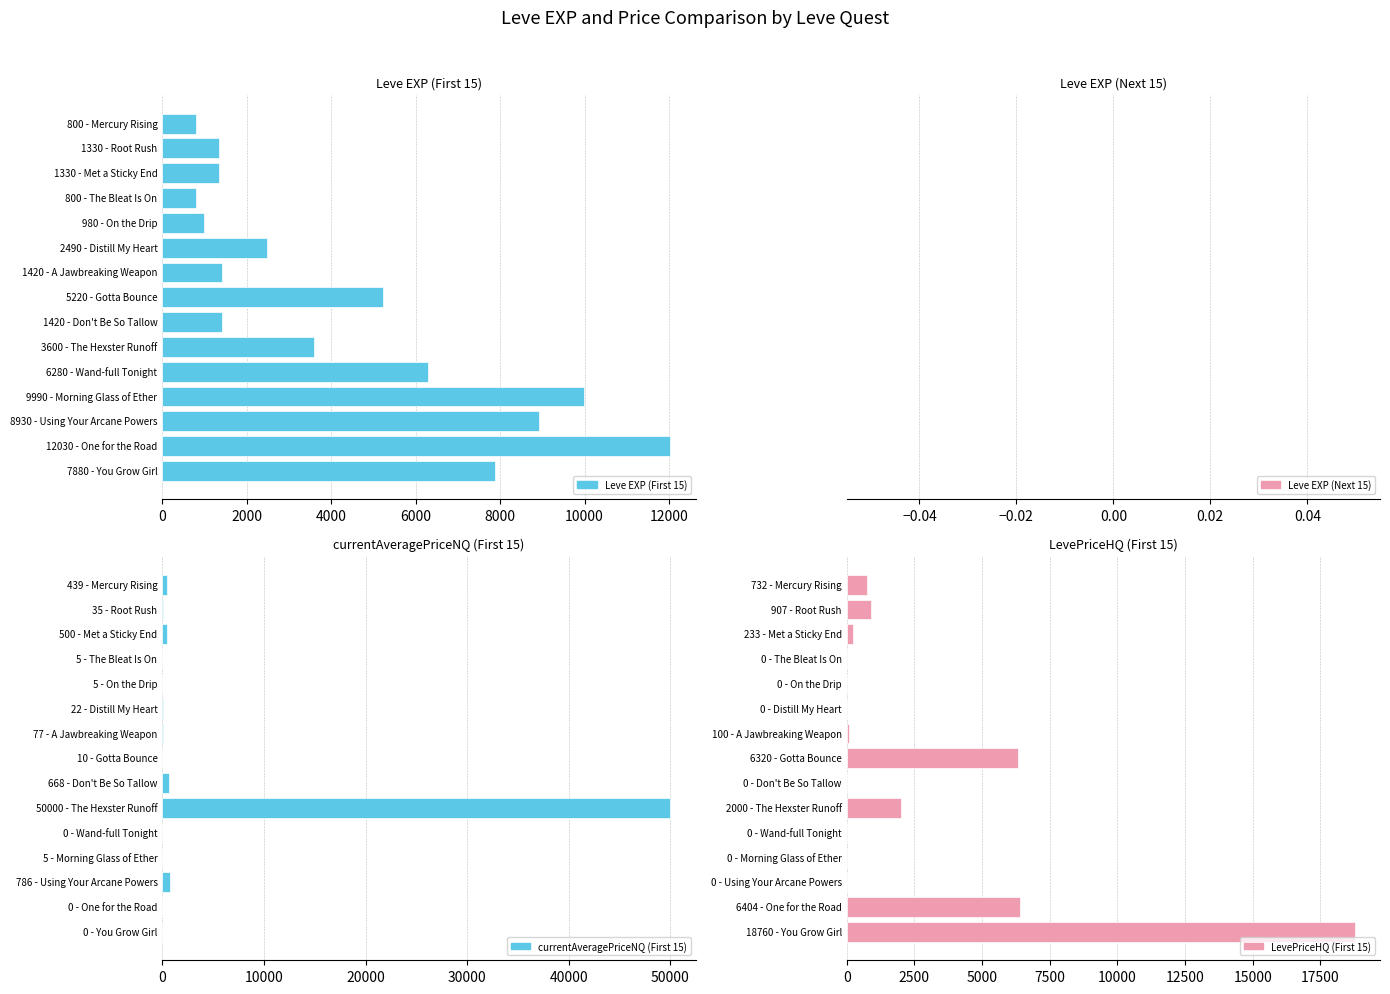

How many data points in currentAveragePriceNQ (First 15) are less than 22?

7